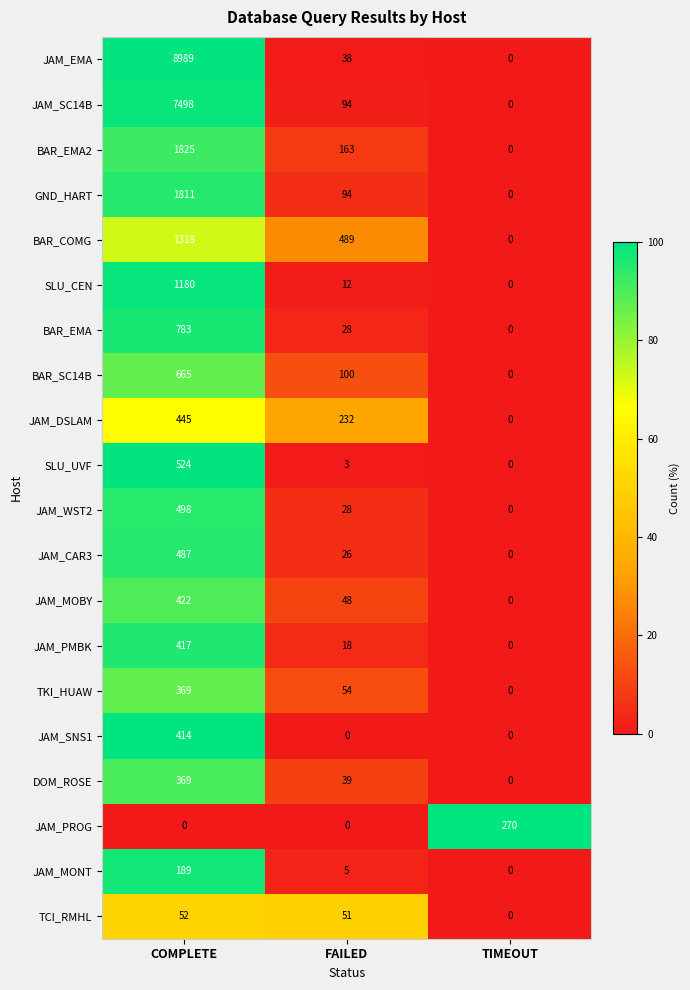

What is the maximum value for BAR_COMG?

1318